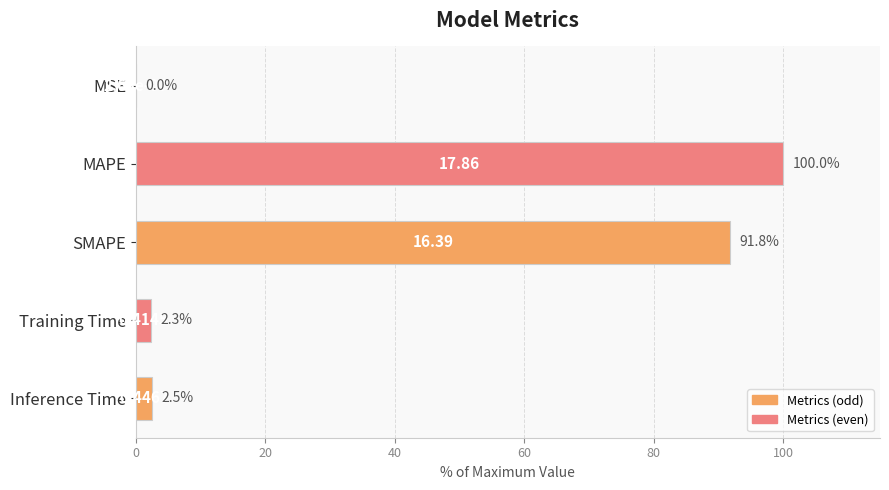

Where is the data nearest to the value 50?

SMAPE